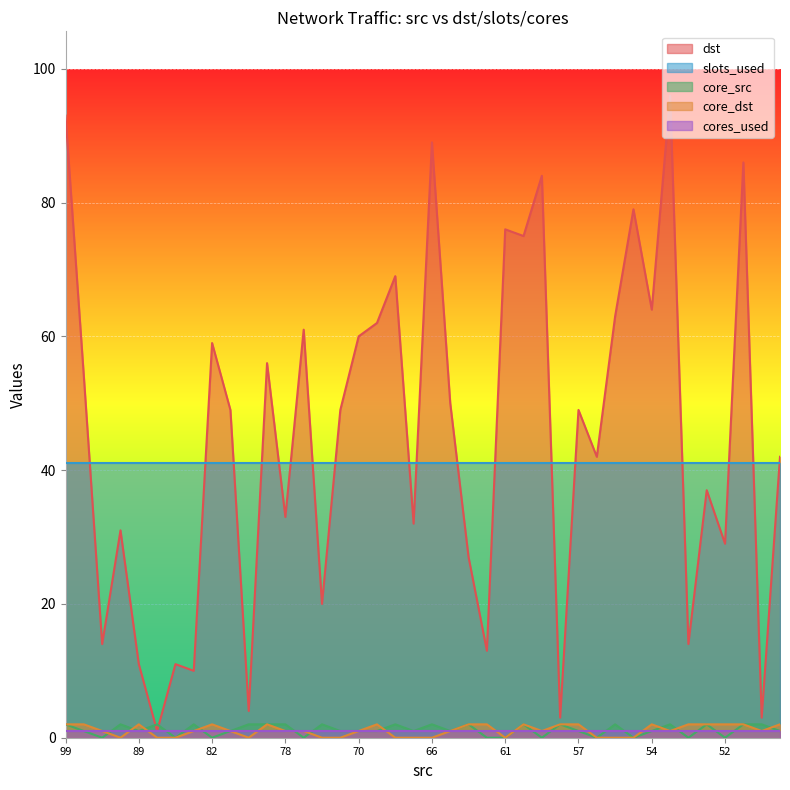

Which label corresponds to the largest value in the chart?

53